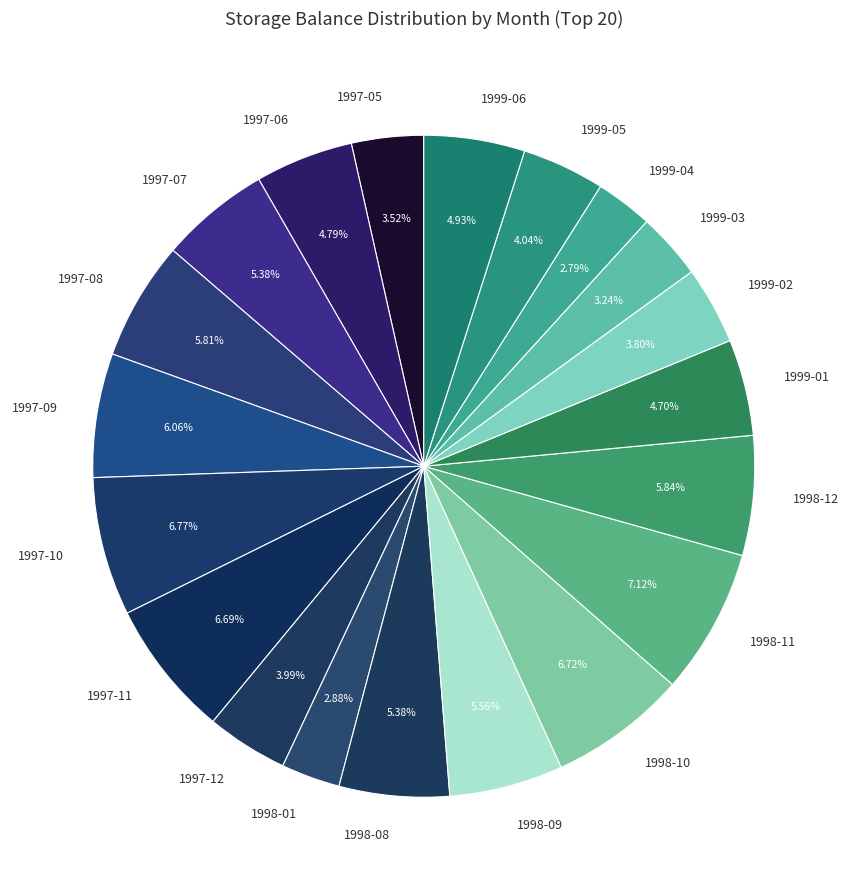

Does 1998-12 account for over 50% of the chart?

No